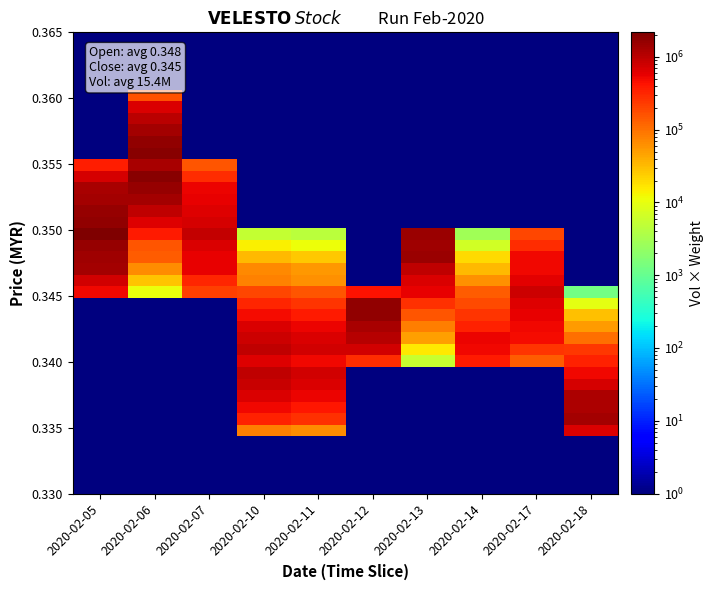

Which has a higher value, 2020-02-12 or 2020-02-18?

2020-02-12